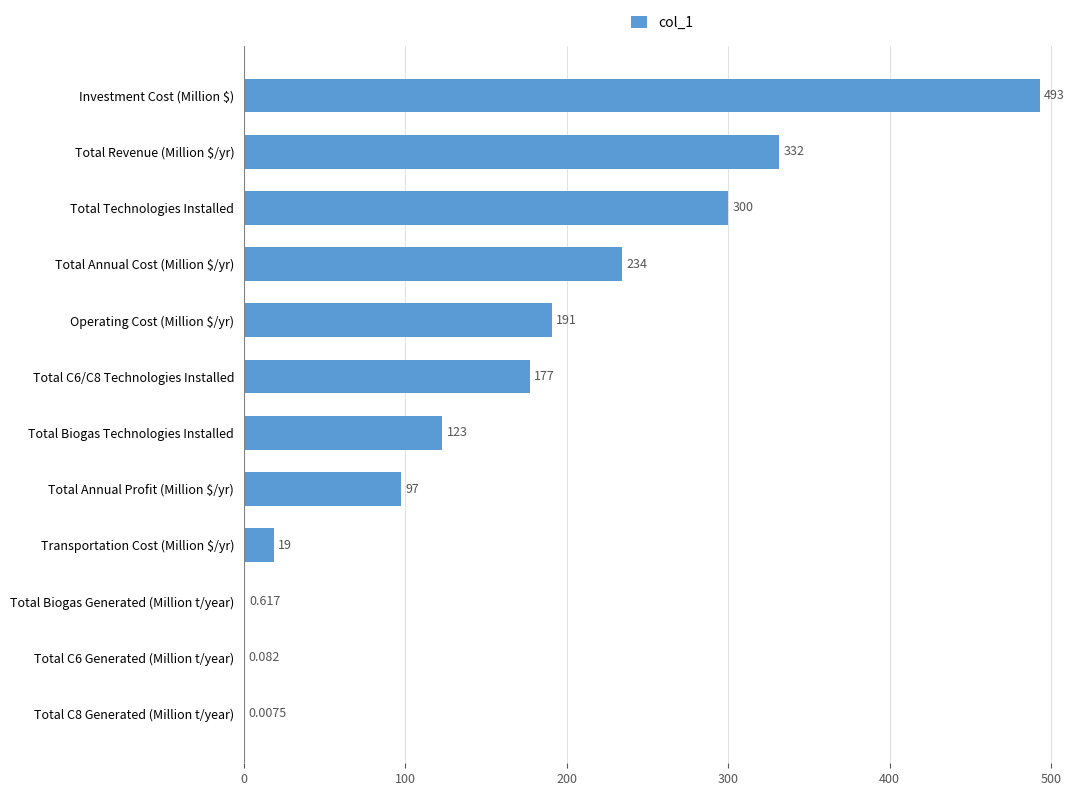

What is the average value?

163.9